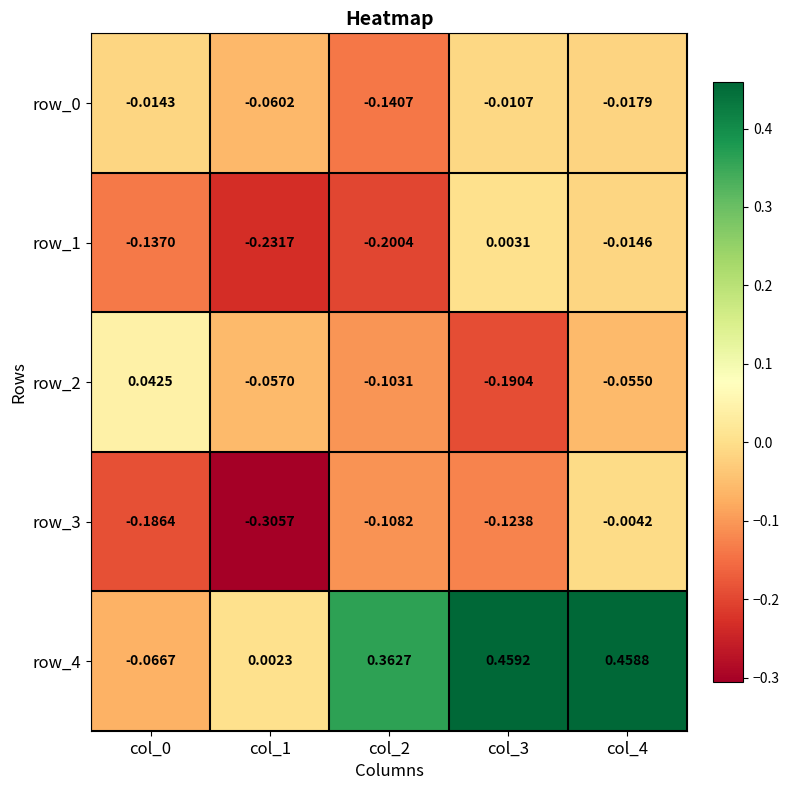

Is the value of row_4 at col_4 greater than the value of row_1 at col_4?

Yes